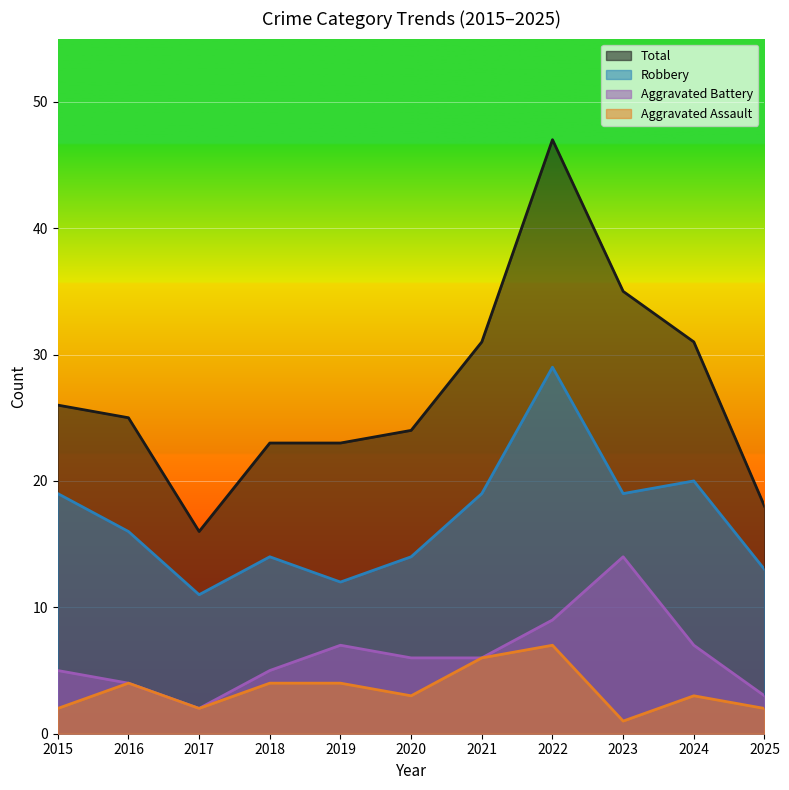

True or false: Aggravated Assault has more than 2 points higher than both neighbors.

True